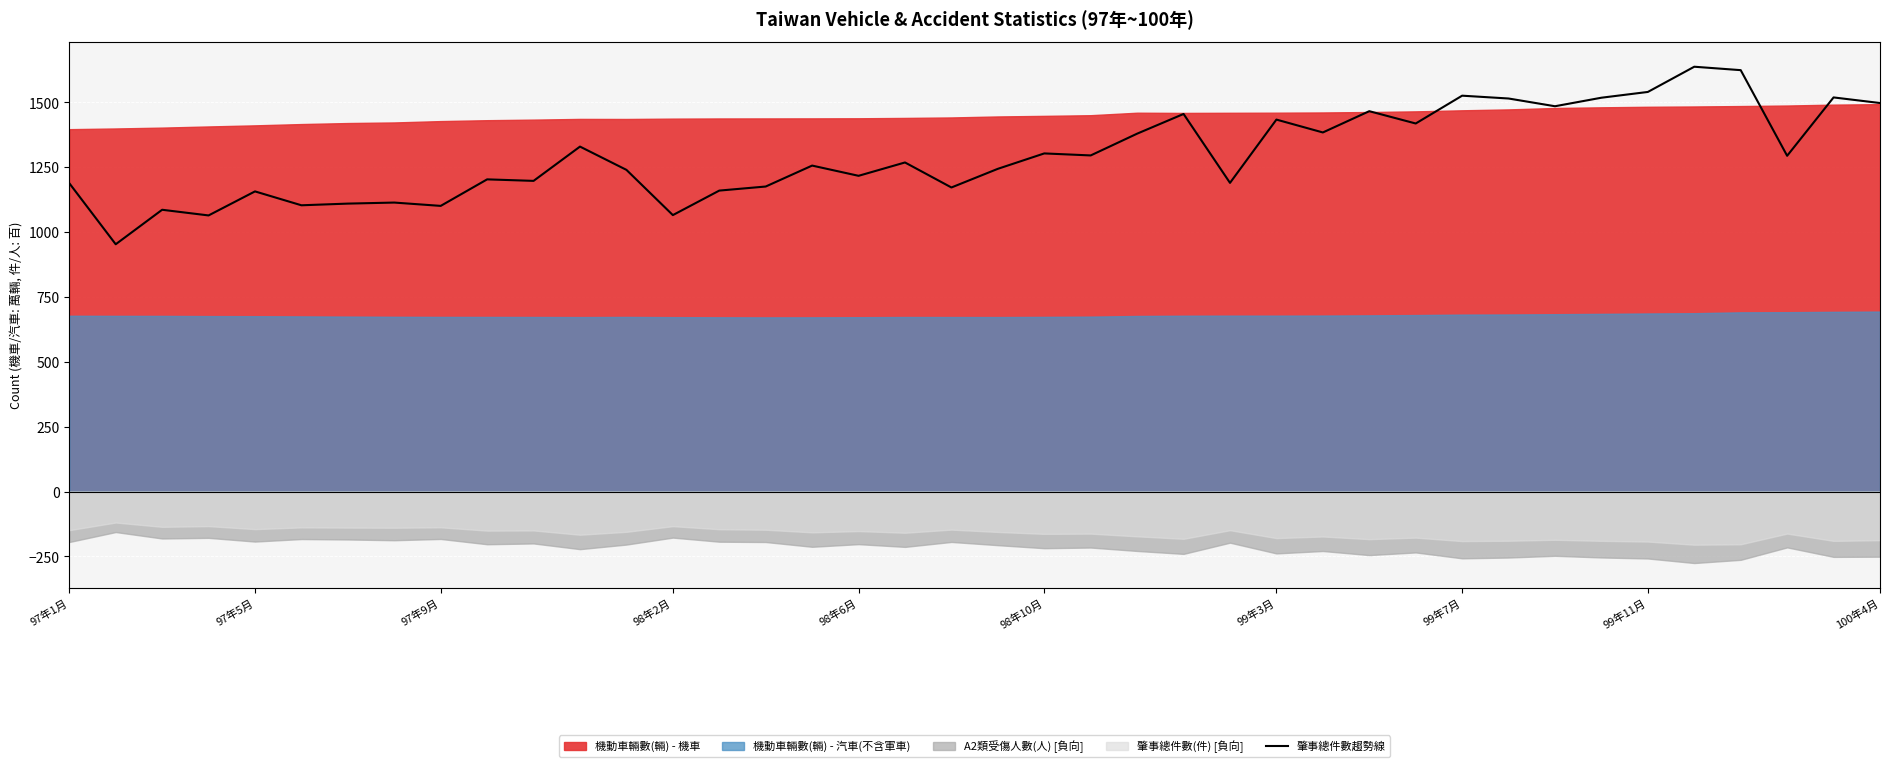

How many lines are shown in the chart?

1